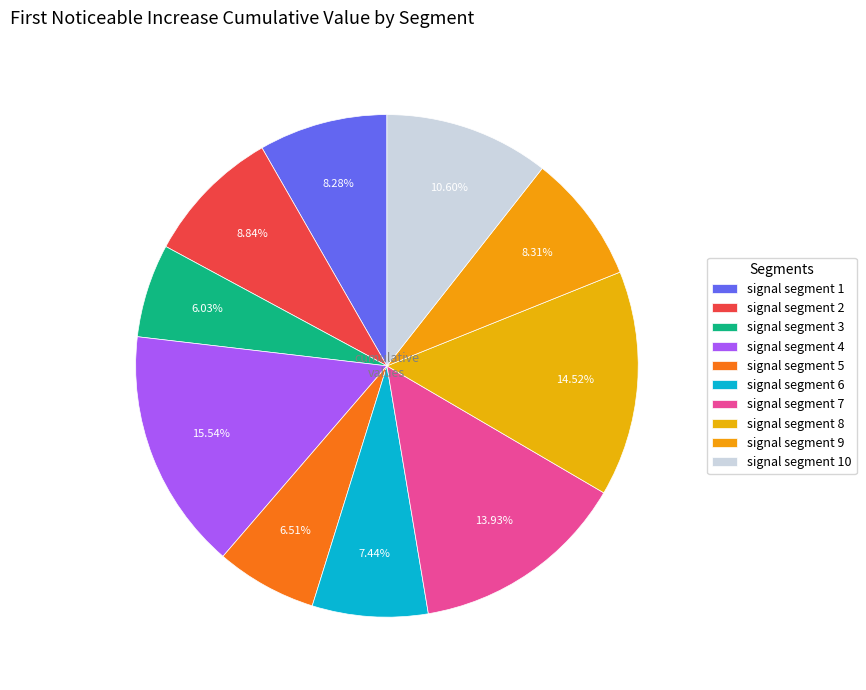

How many segments does this pie chart have?

10